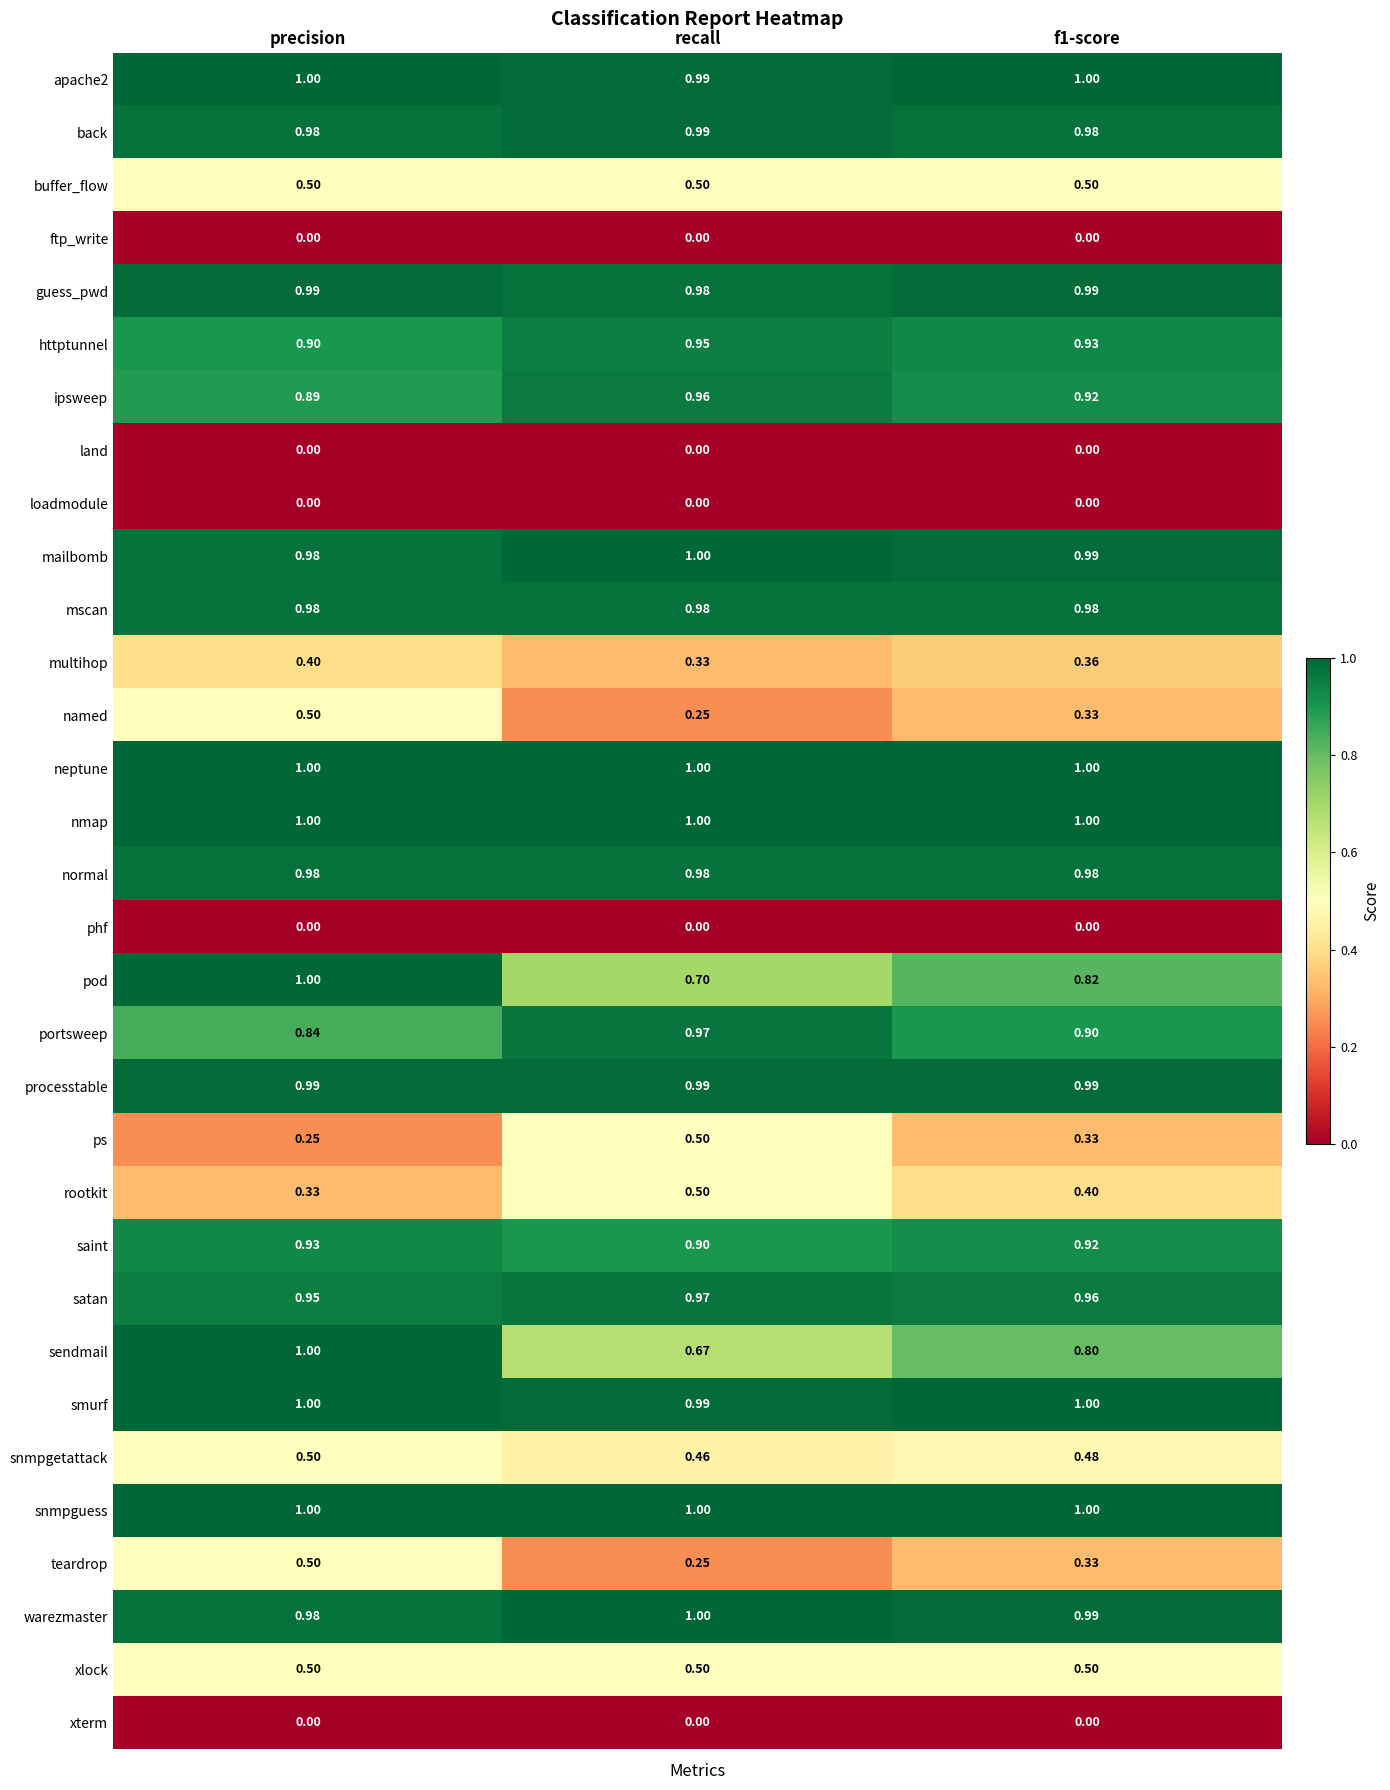

Count the number of categories in the chart.

3